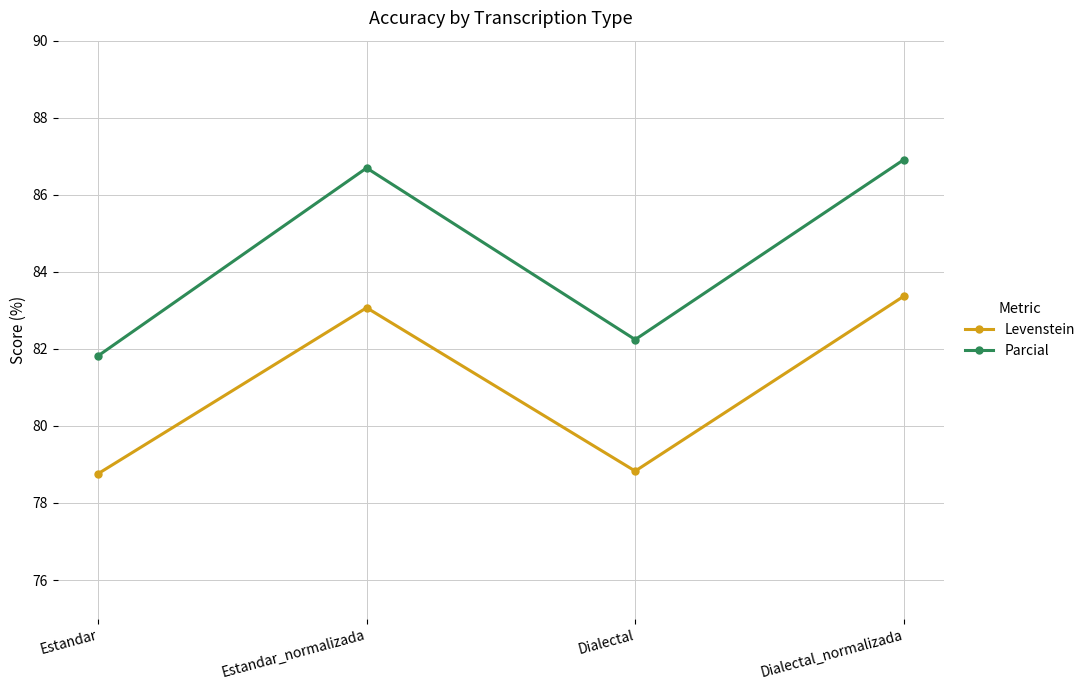

How many values in the Parcial series exceed 86?

2